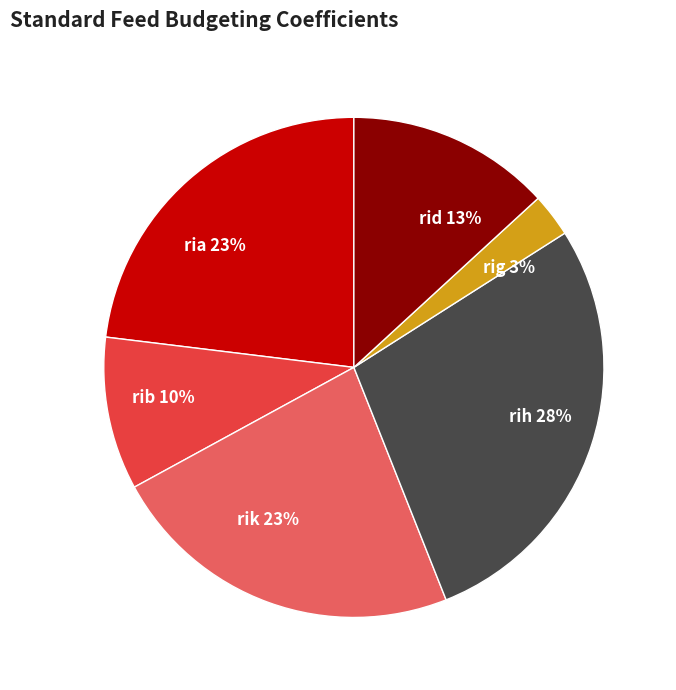

Which slice is the smallest?

rig